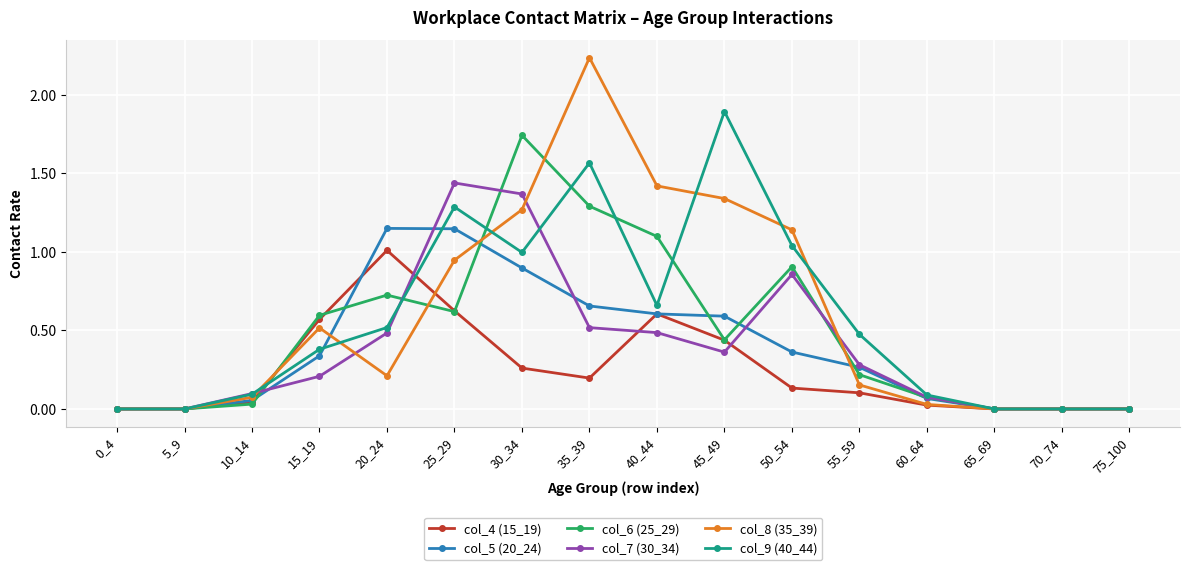

Is it true that col_8 (35_39) equals -1.2 at 0_4?

False